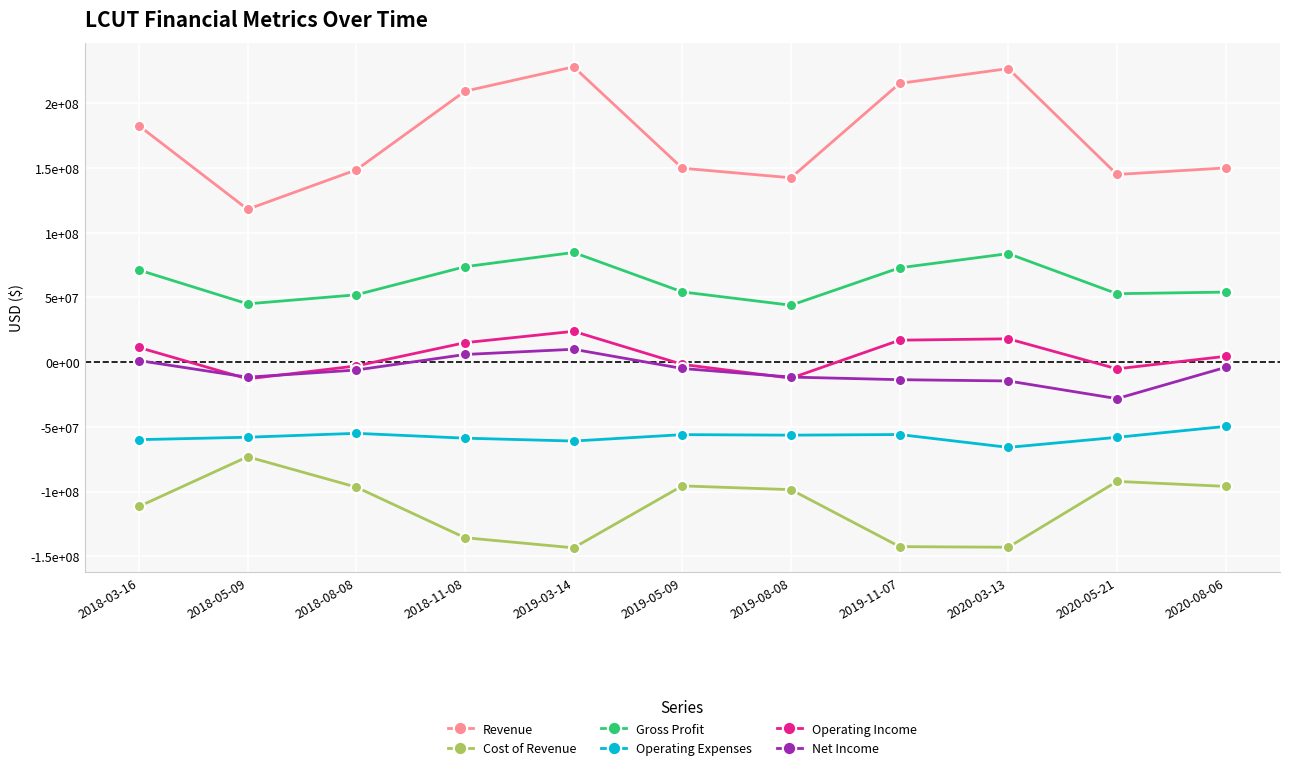

Does the chart have visible grid lines?

Yes